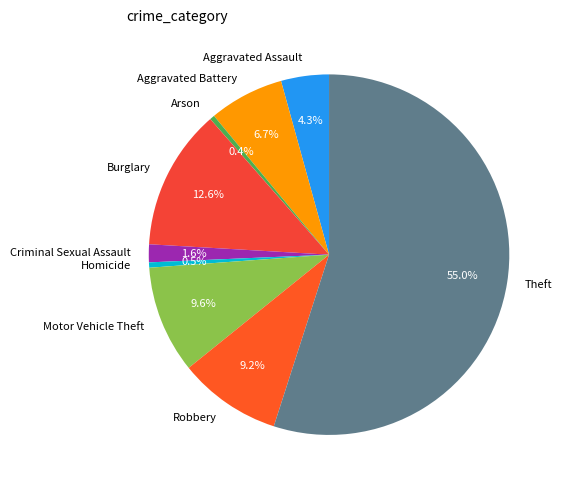

To the nearest percent, what is the difference between the Criminal Sexual Assault and Motor Vehicle Theft slice percentages?

8%